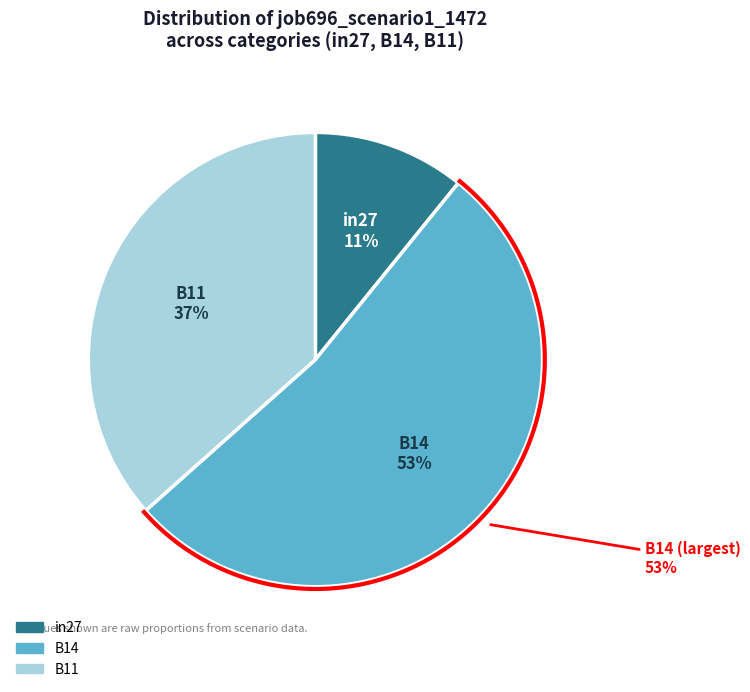

What is the smallest slice in the pie chart?

in27